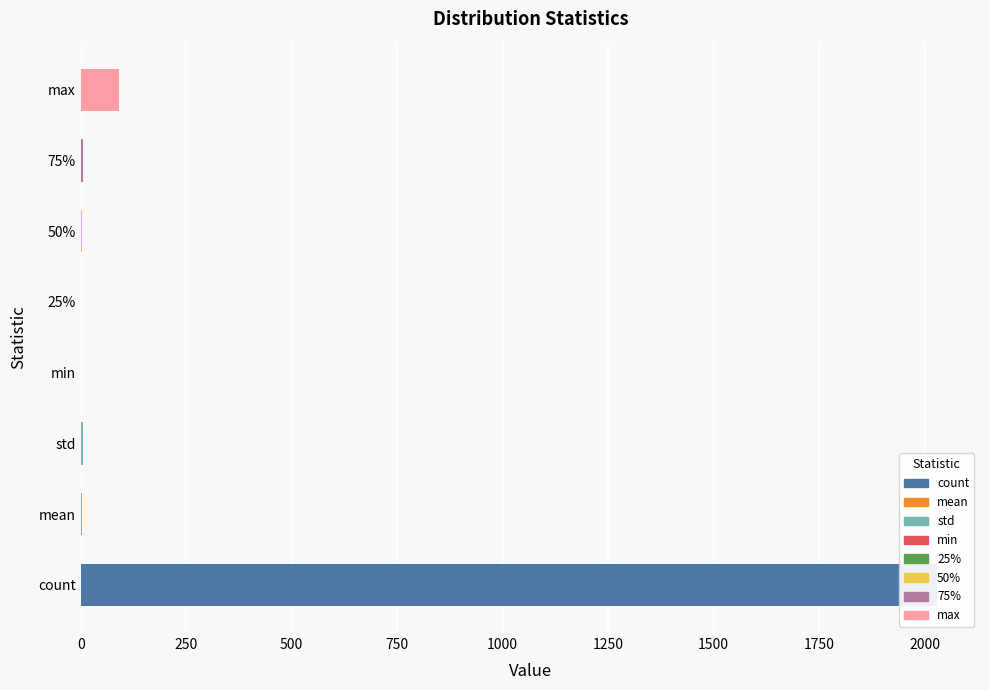

What is the change in value from mean to 50%?

-1.8